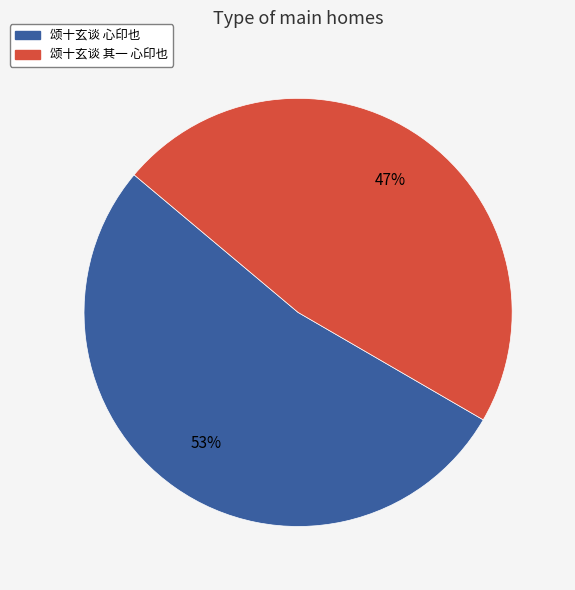

Rank the categories by value from lowest to highest.

颂十玄谈 其一 心印也, 颂十玄谈 心印也